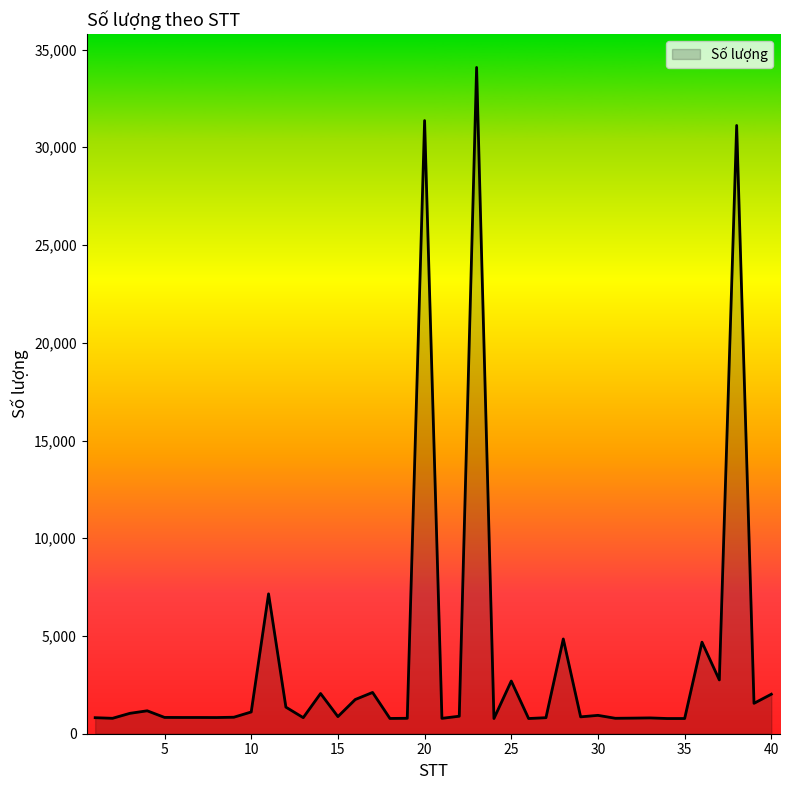

What is the difference between the maximum and minimum values?

33306